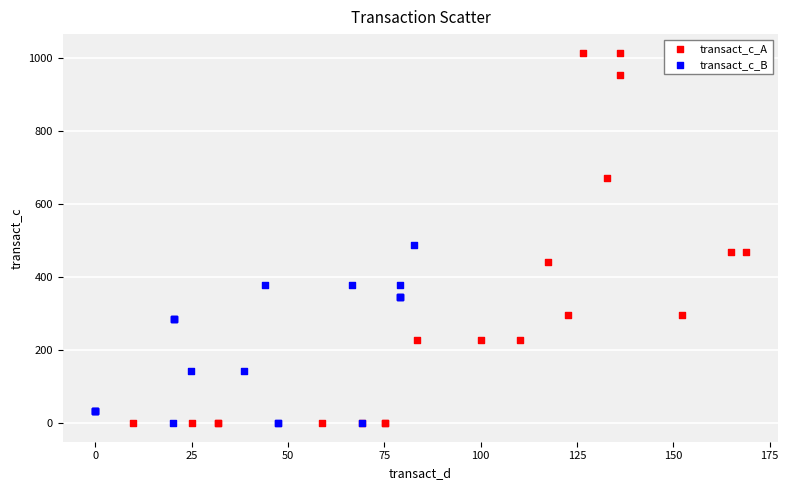

Which series reaches the maximum Y coordinate?

transact_c_A